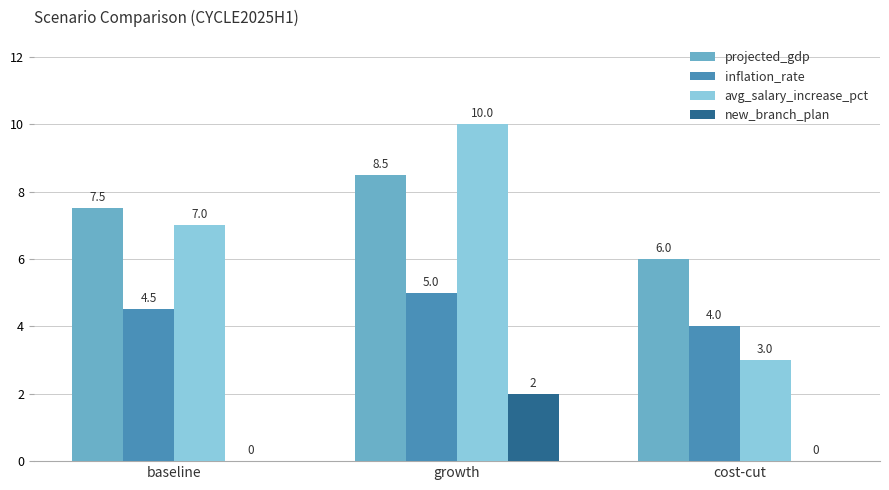

What is the spread (max minus min) of values at growth?

8.0